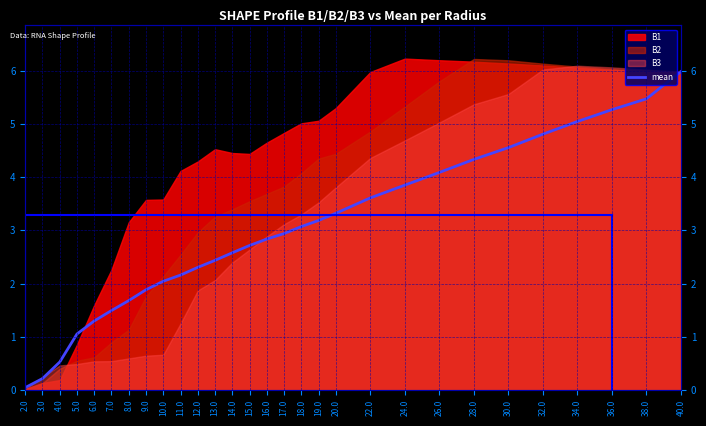

True or false: the data shows 4.6 at 14.0.

False